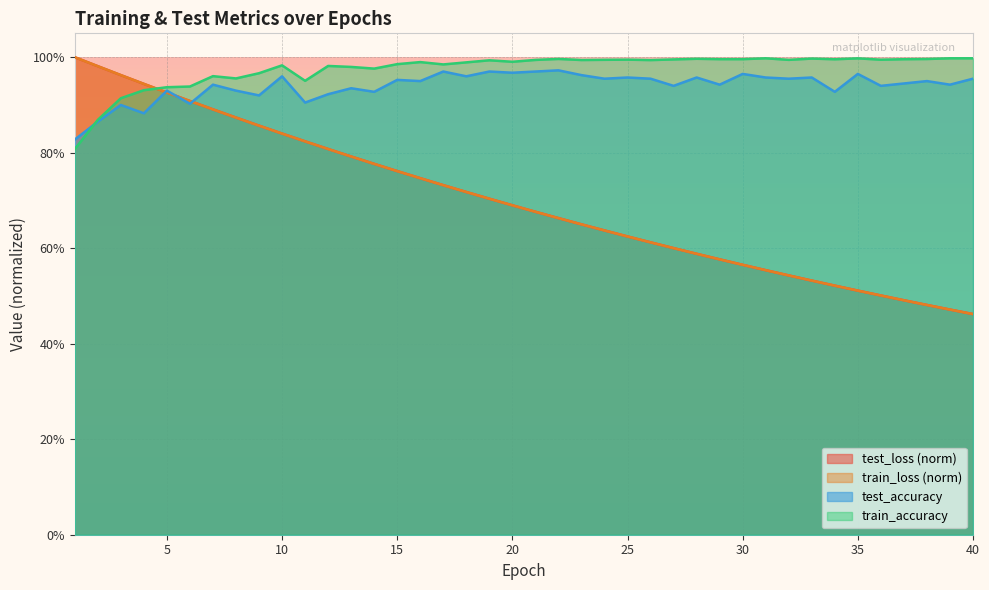

Between 23 and 31, which series saw the biggest shift?

test_loss